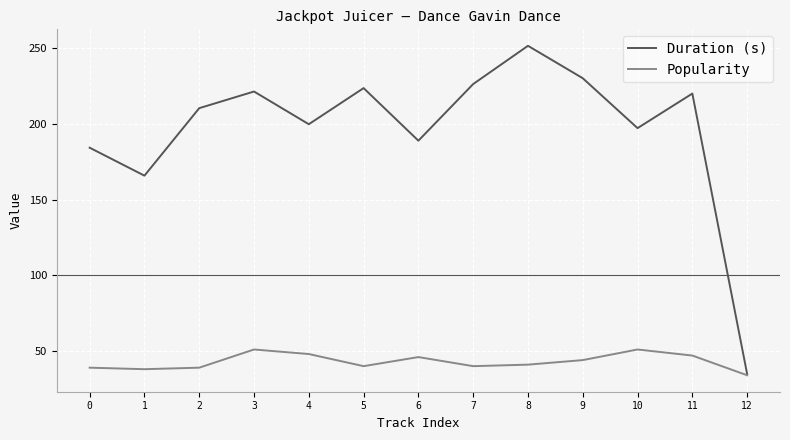

Is it true that Popularity equals 71.6 at 5?

False